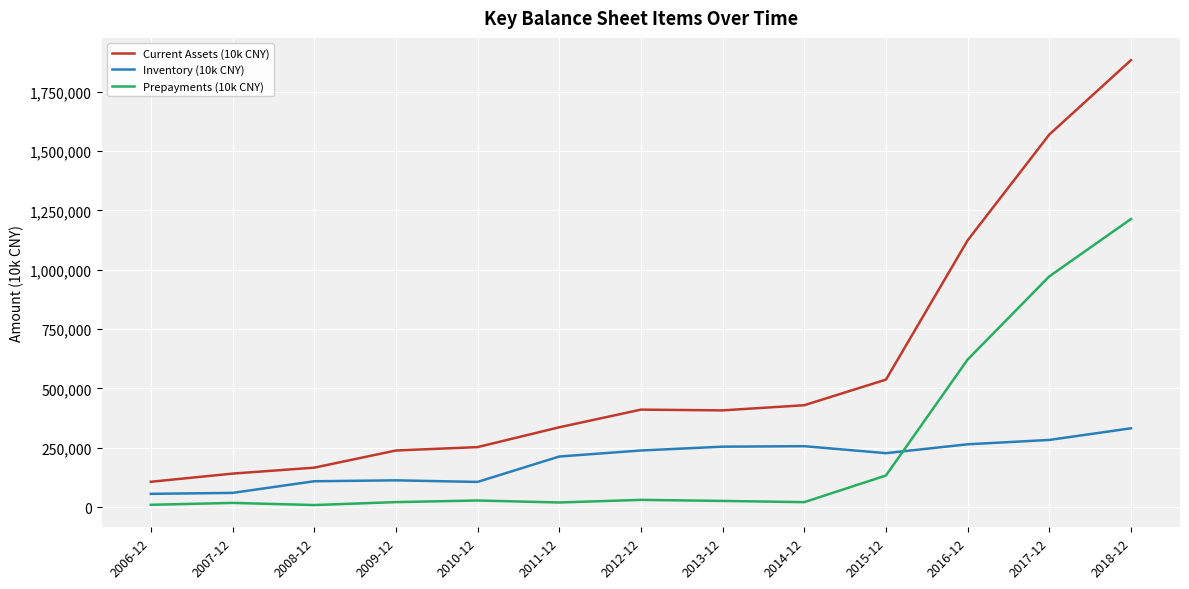

At which category is the sum across all series the highest?

2018-12